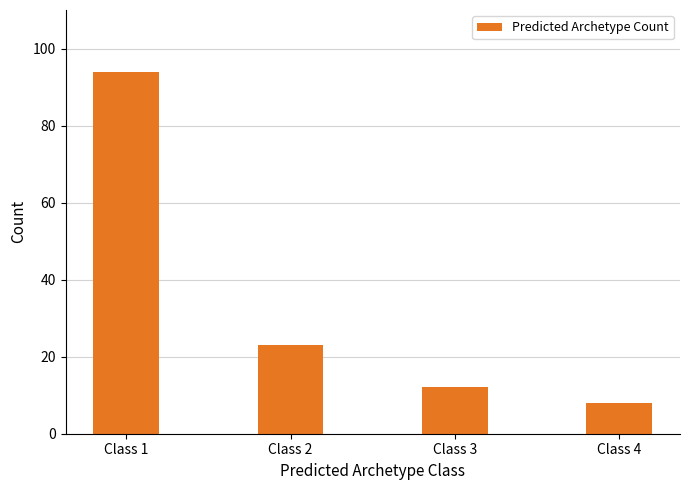

List the labels in order of value, smallest first.

Class 4, Class 3, Class 2, Class 1